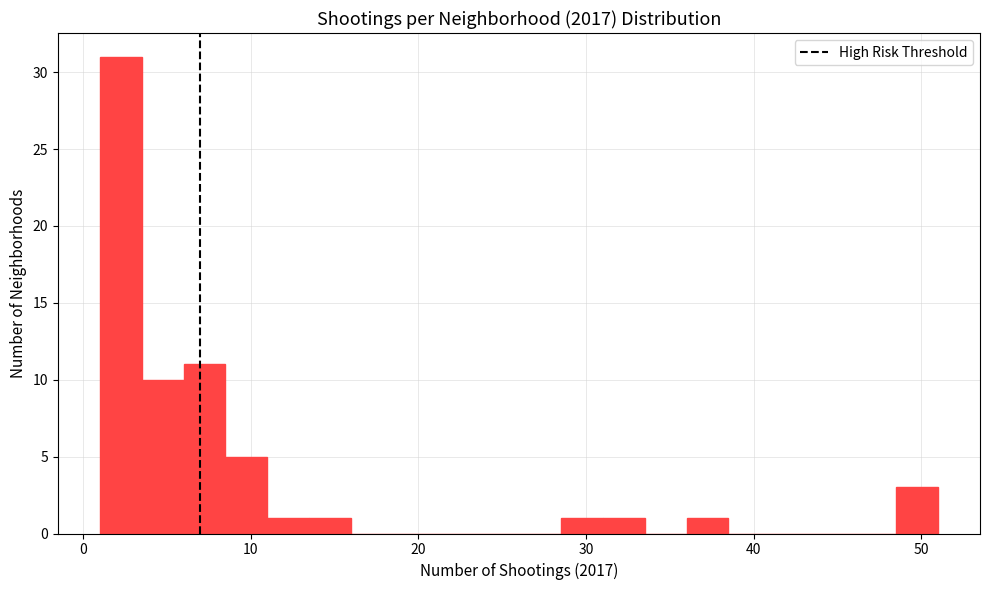

Read against the x-axis, roughly where is the centre of the tallest bar?

2